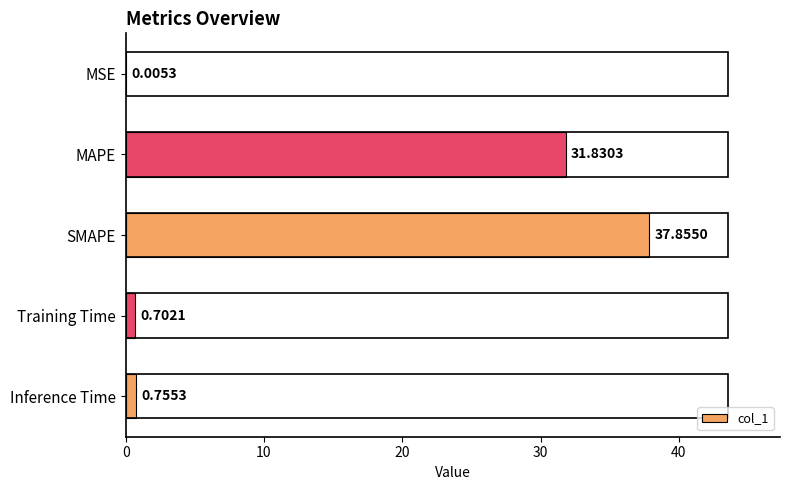

What is the sum of all values?

71.1